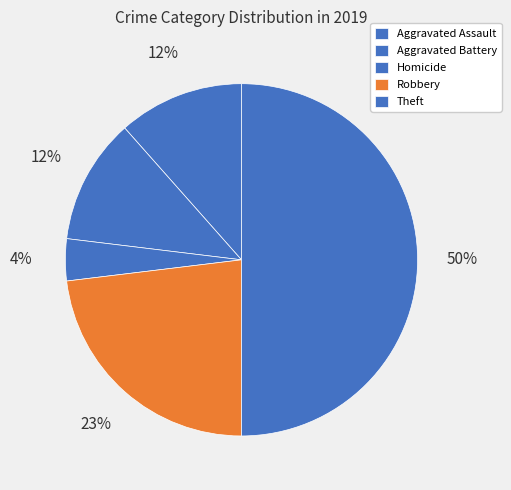

The Theft slice represents 58% of the pie. True or false?

False